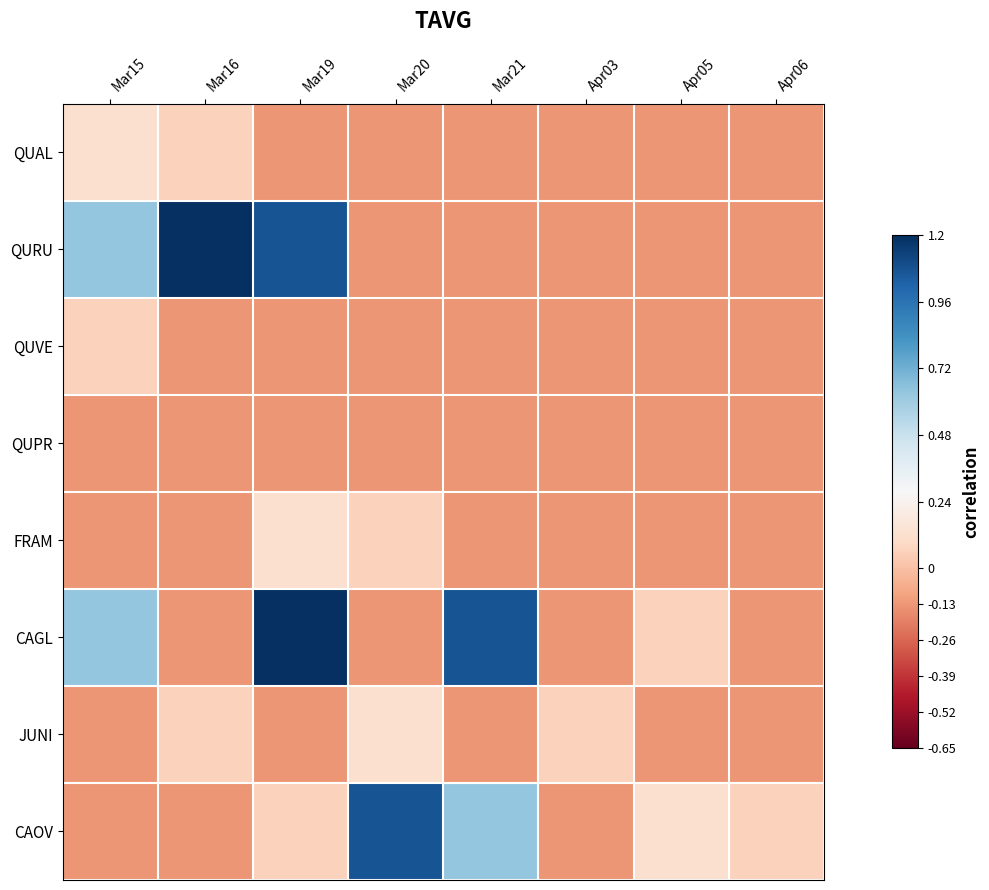

What is the difference between the highest and lowest values at Apr05?

0.3